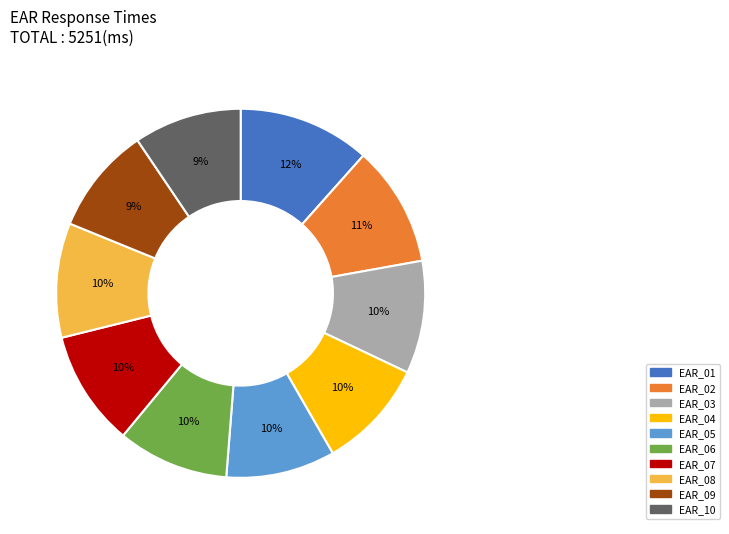

How many segments does this pie chart have?

10